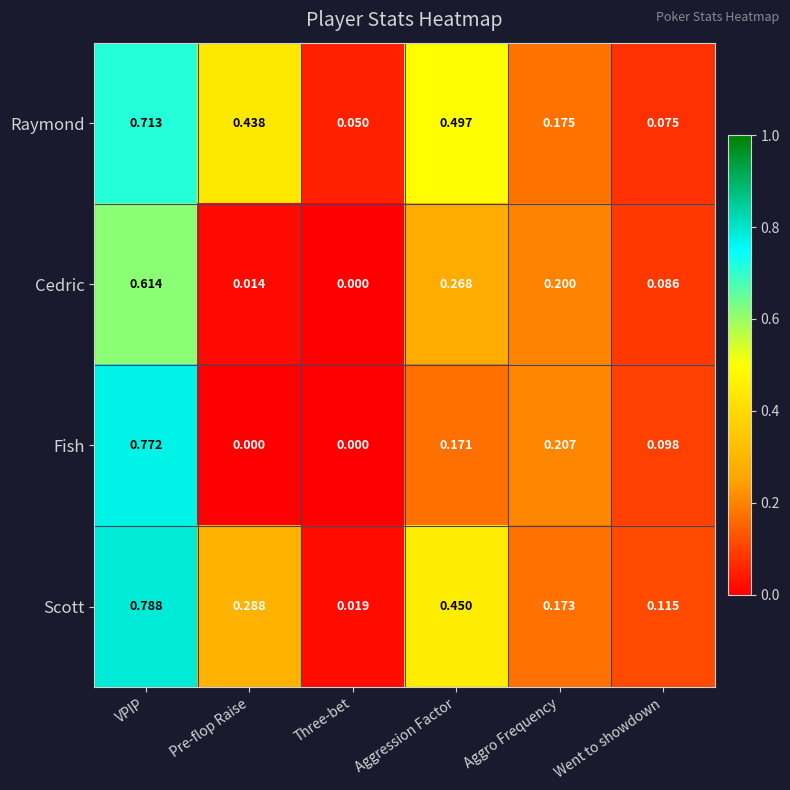

Which series has the largest range (max minus min)?

Fish